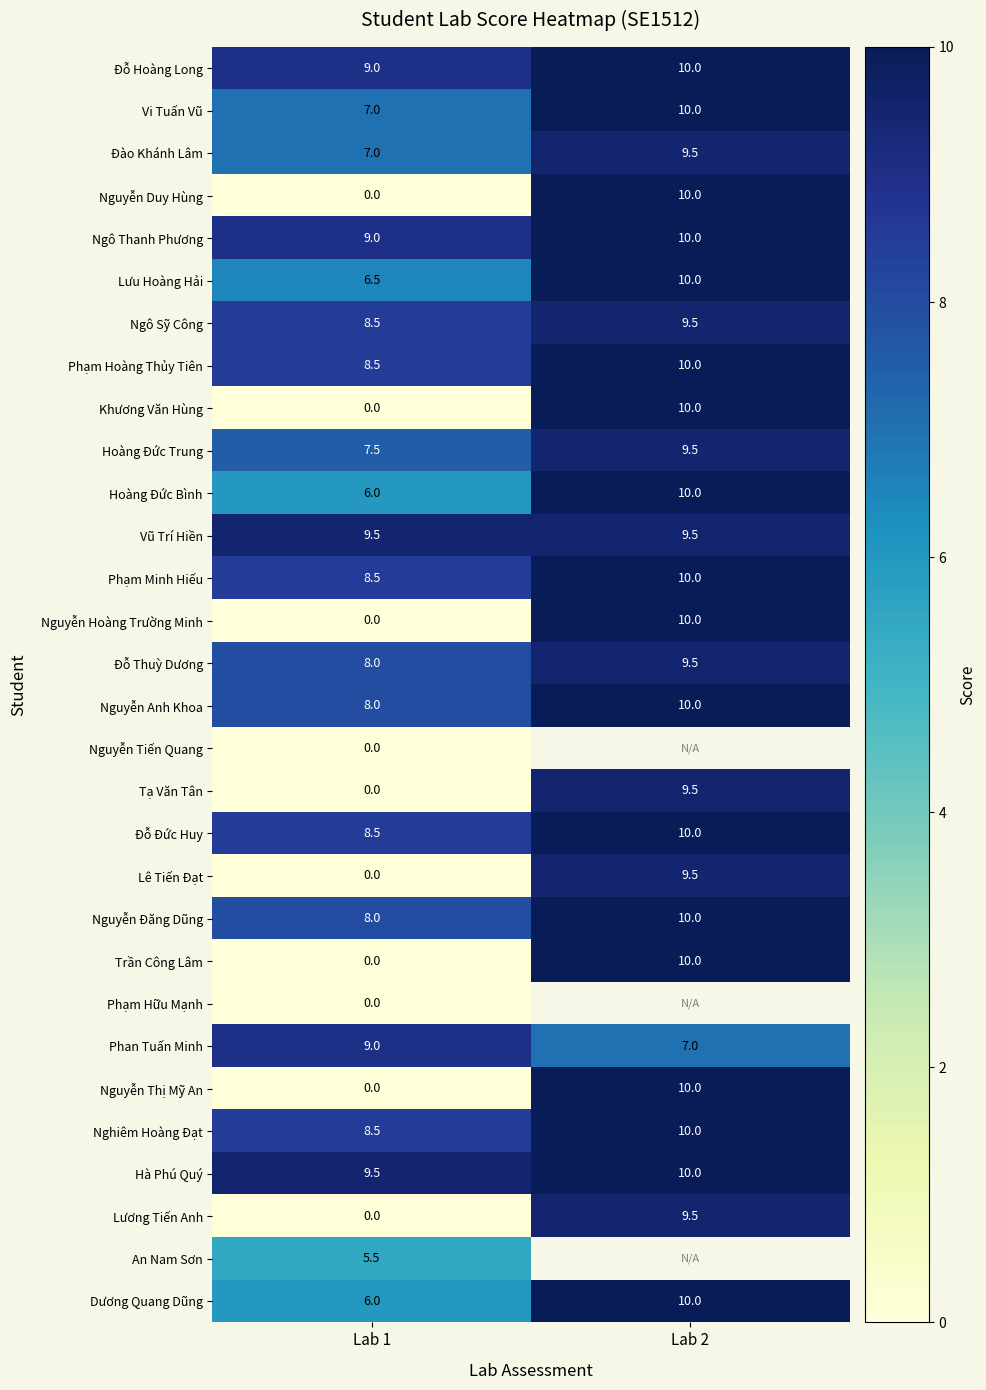

True or false: Trần Công Lâm has a value of 0.0 at Lab 1.

True